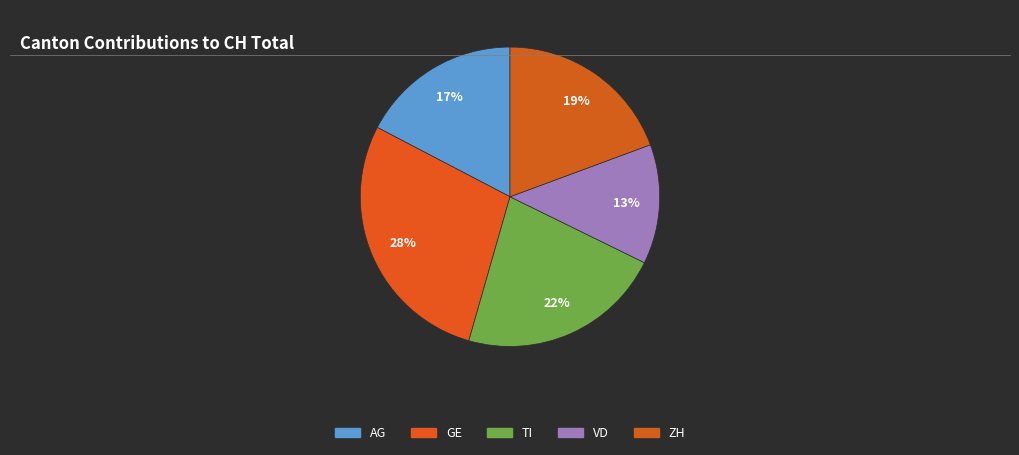

To the nearest percent, what portion does GE represent?

28%